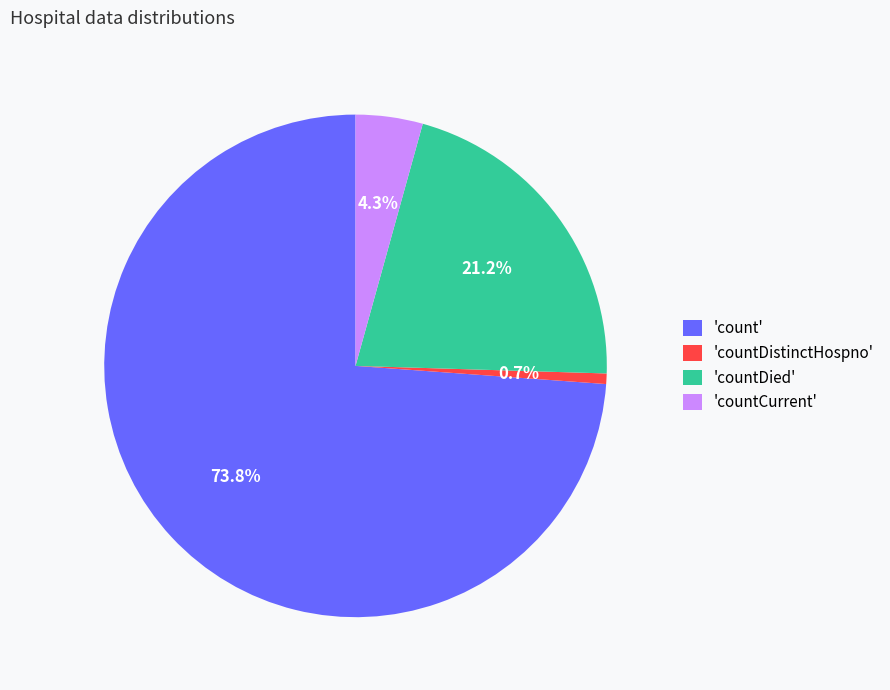

Which slice is the largest?

'count'